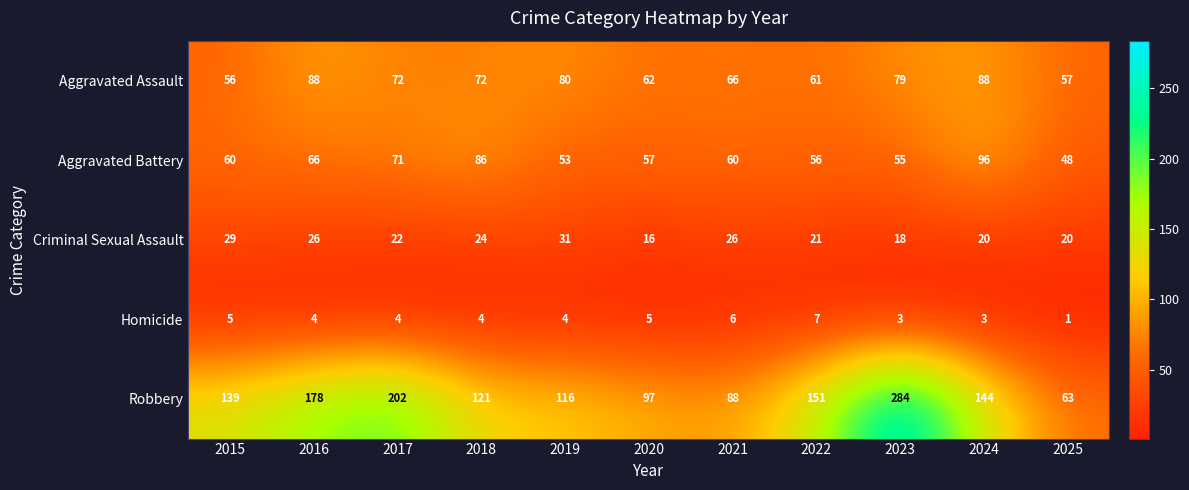

True or false: Criminal Sexual Assault has a value of 6 at 2017.

False